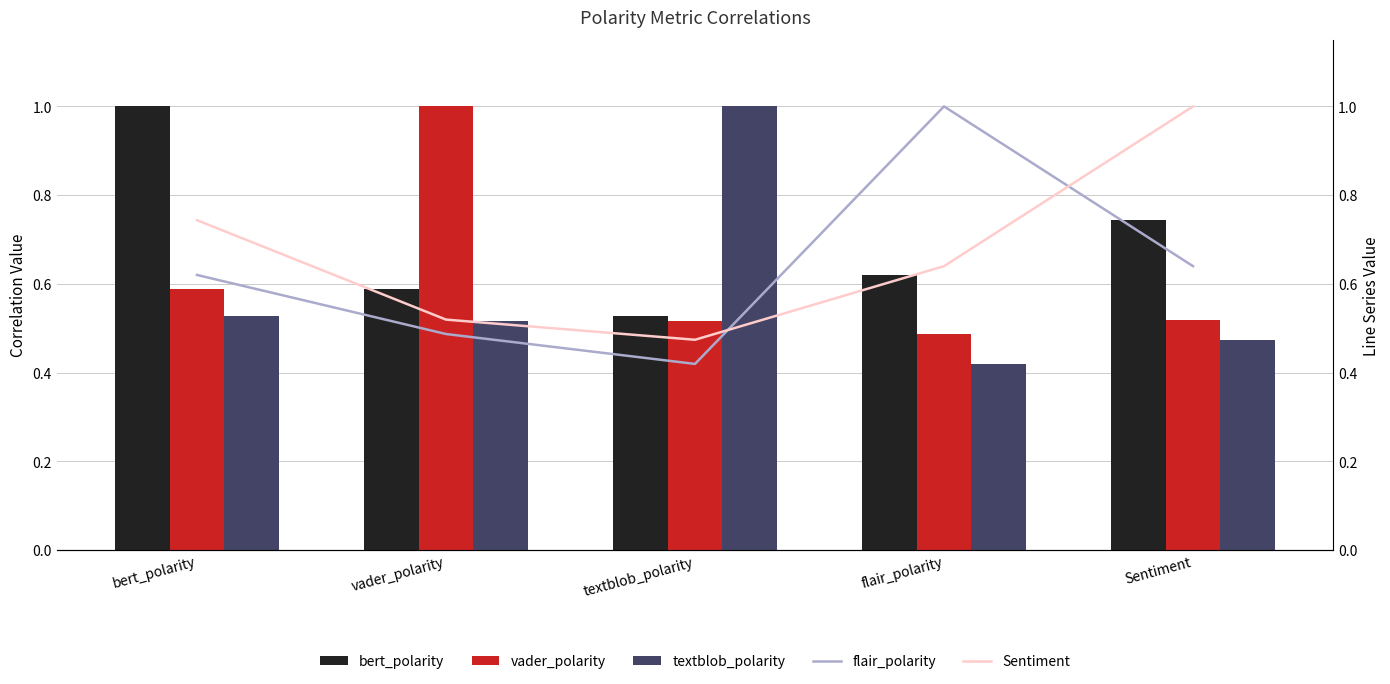

Which category has the highest value across all series?

bert_polarity